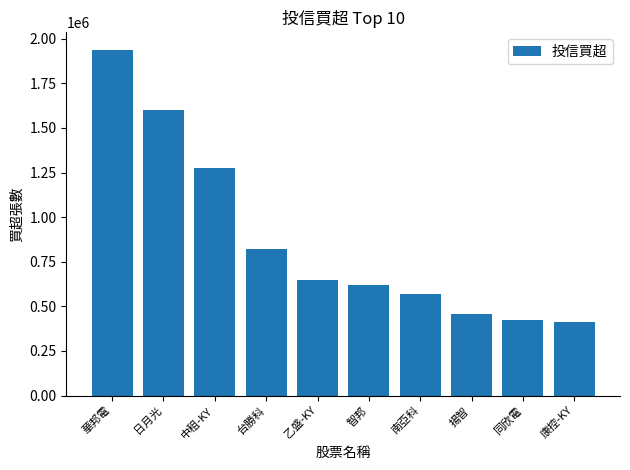

Approximately how many times larger is the value at 乙盛-KY compared to 華邦電?

0.3